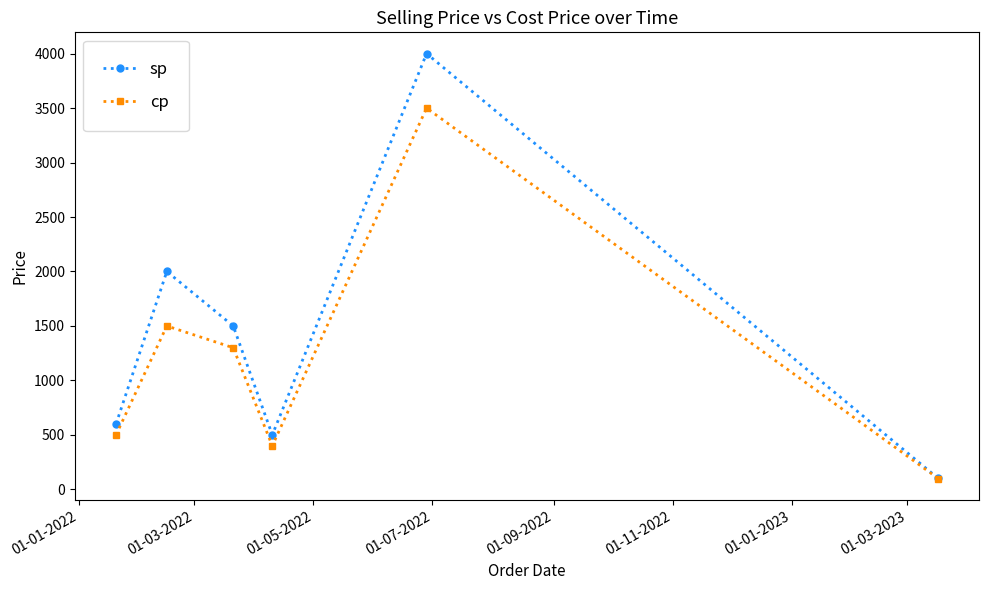

In sp, how many points are higher than both neighbors (excluding endpoints)?

2